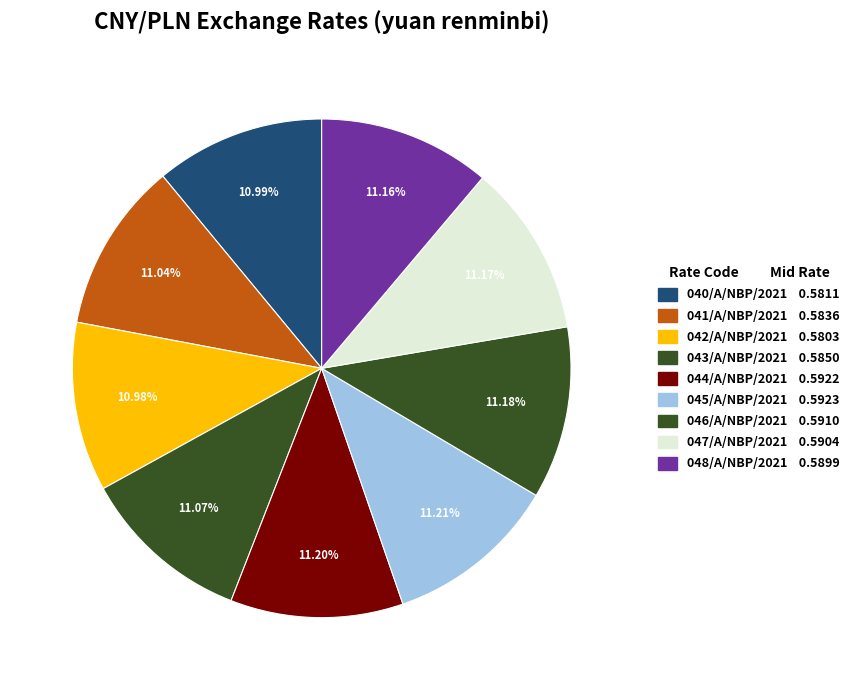

How many segments does this pie chart have?

9